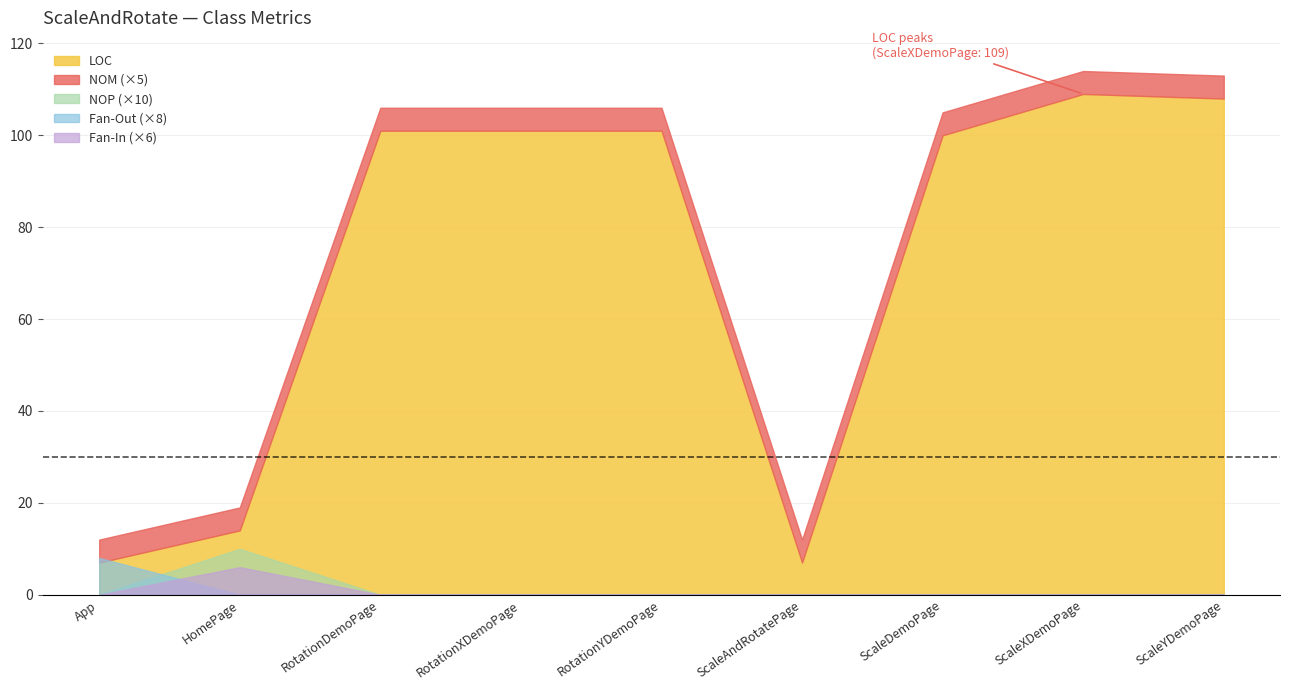

Which series has the largest total across all categories?

LOC